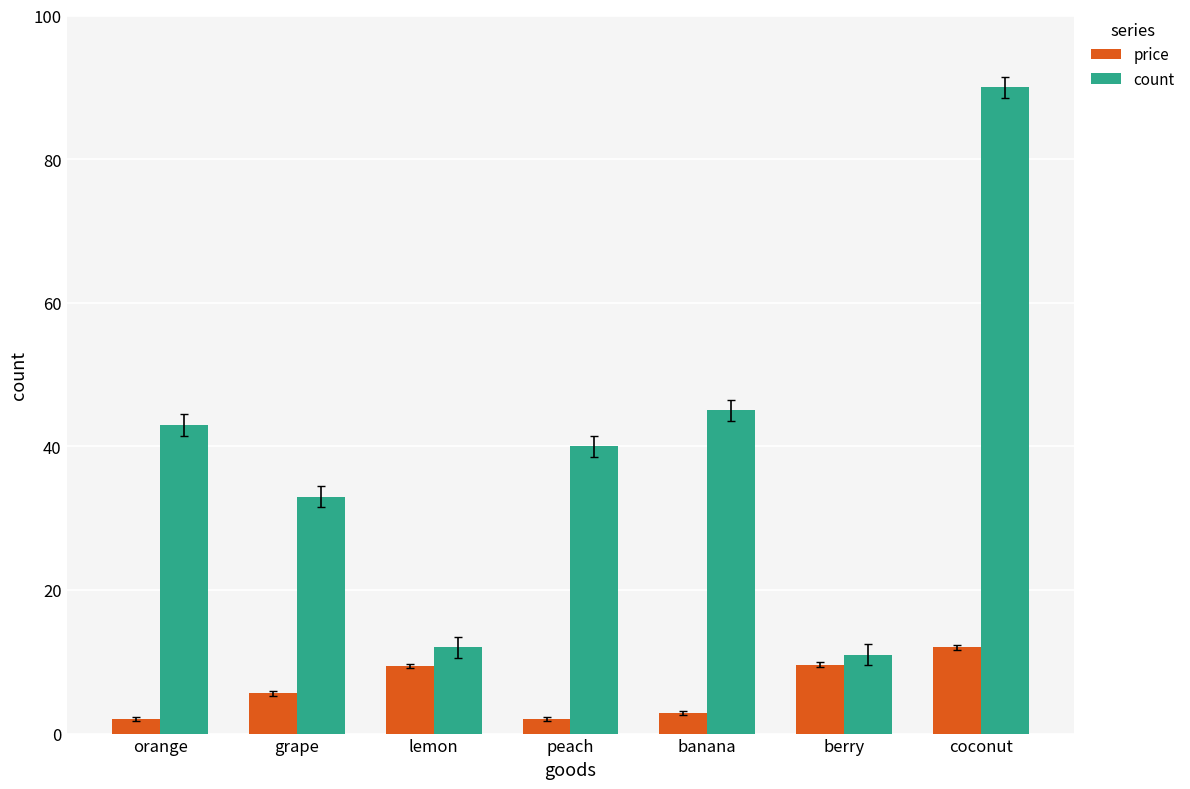

What is the total value across all series at coconut?

102.0